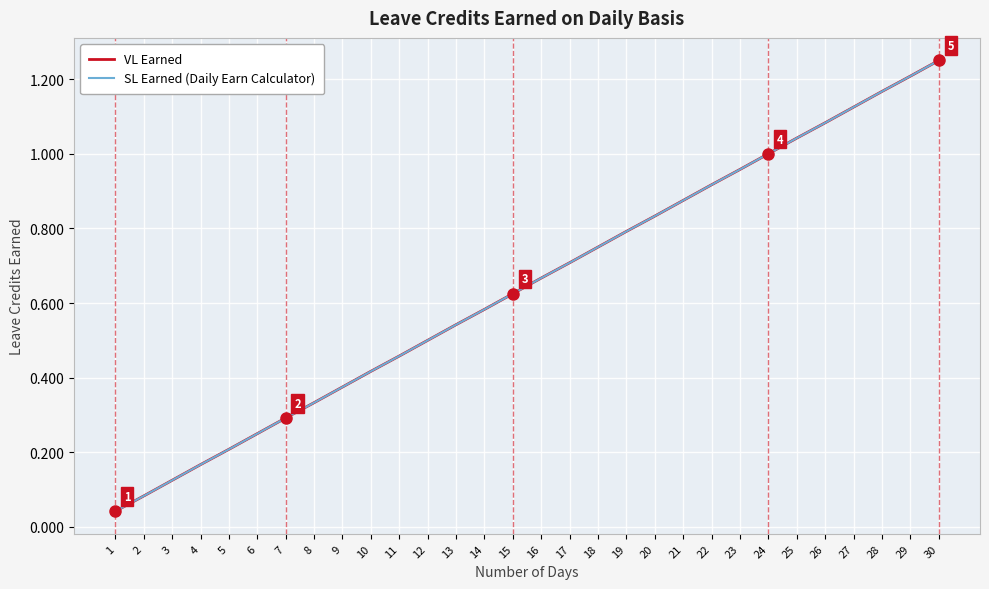

Which series changed the most between 2 and 17?

VL Earned